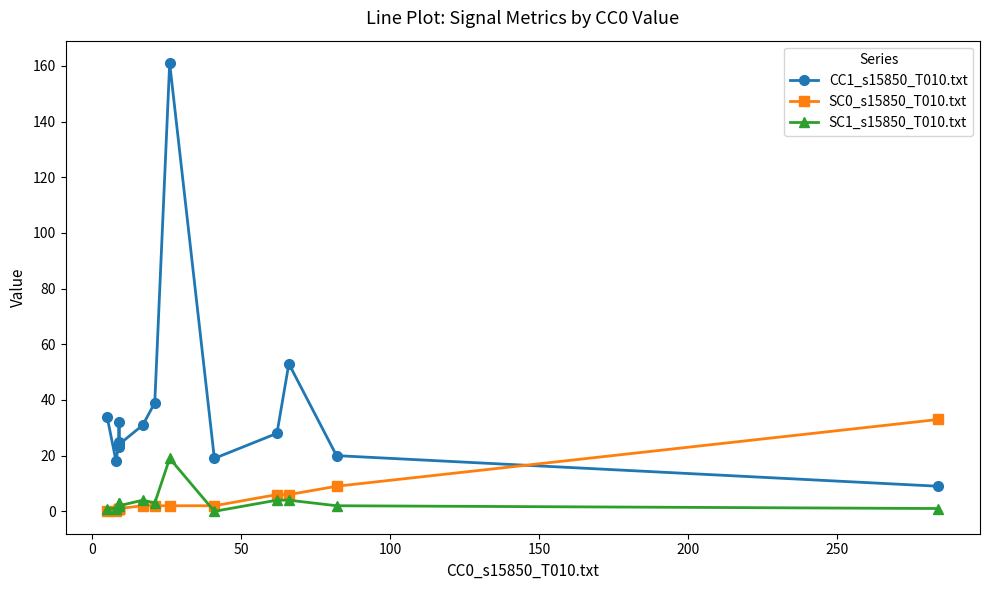

Which series has the largest range (max minus min)?

CC1_s15850_T010.txt